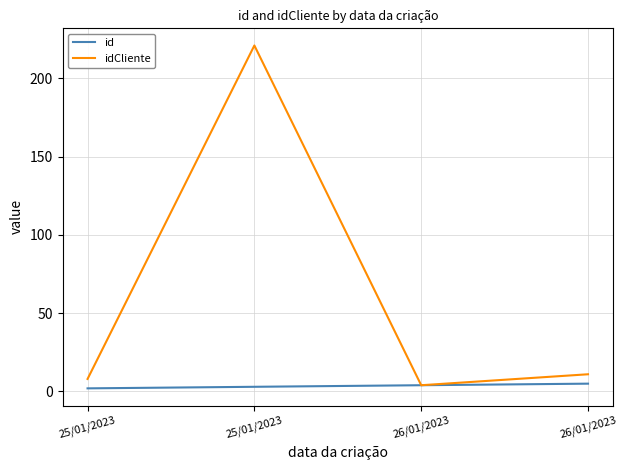

What are all the series names shown in the legend?

id, idCliente